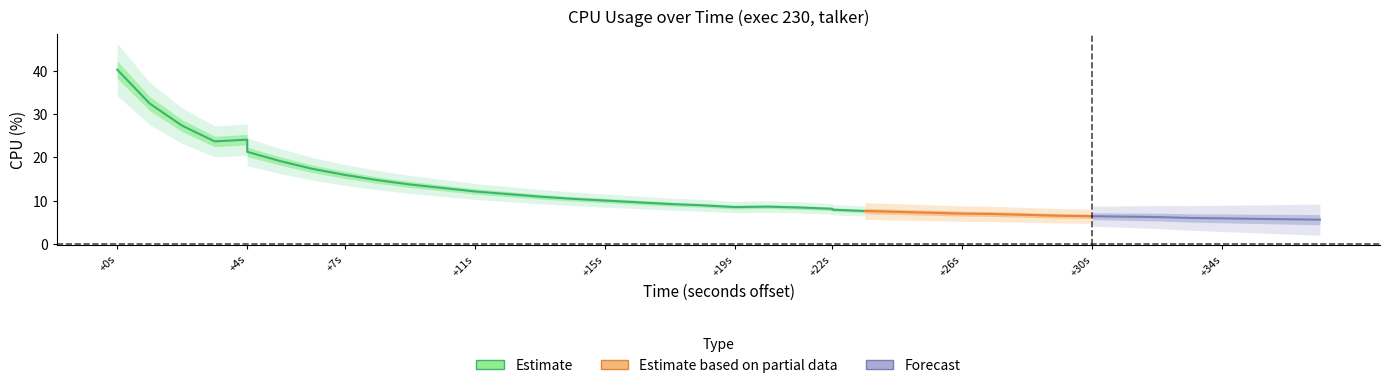

Rank the categories by value from lowest to highest.

39, 38, 37, 36, 35, 34, 33, 32, 31, 30, 29, 28, 27, 26, 25, 24, 23, 22, 20, 21, 19, 18, 17, 16, 15, 14, 13, 12, 11, 10, 9, 8, 7, 6, 5, 3, 4, 2, 1, 0